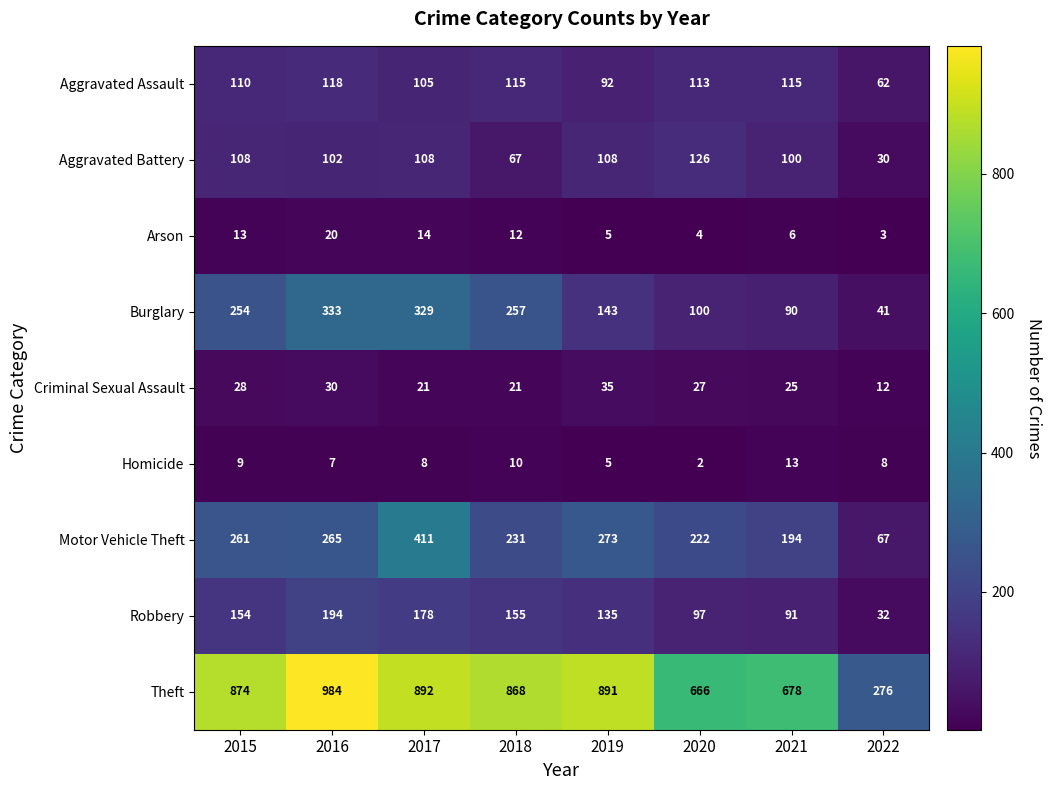

What is the approximate value of Criminal Sexual Assault at 2017, to the nearest 5?

20